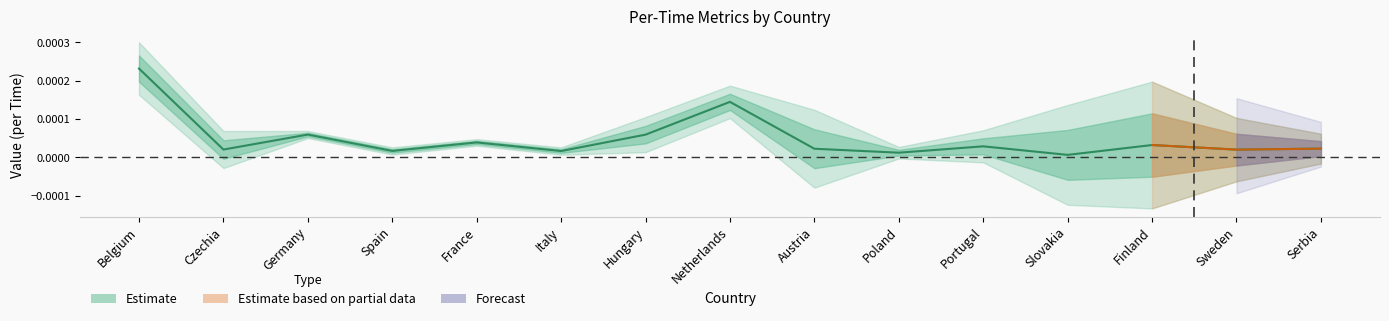

Count the number of categories in the chart.

15